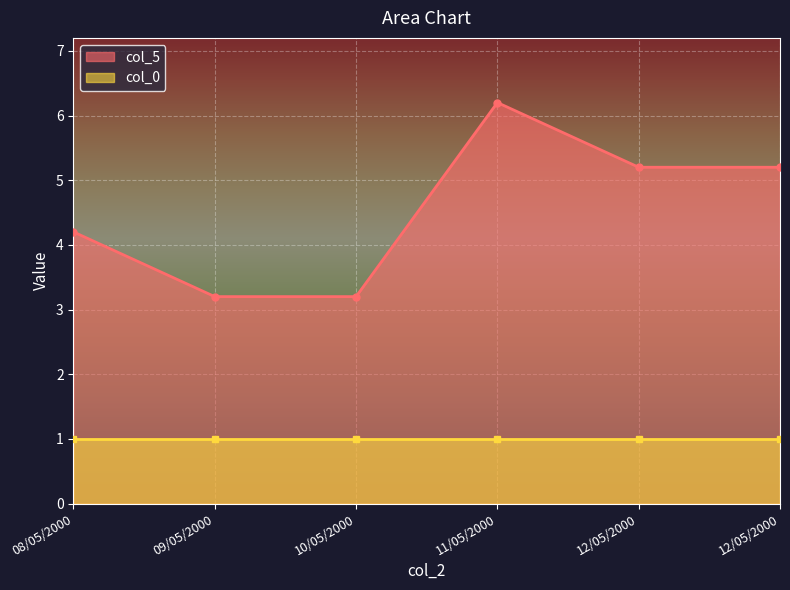

At which label does col_0 reach its peak?

12/05/2000